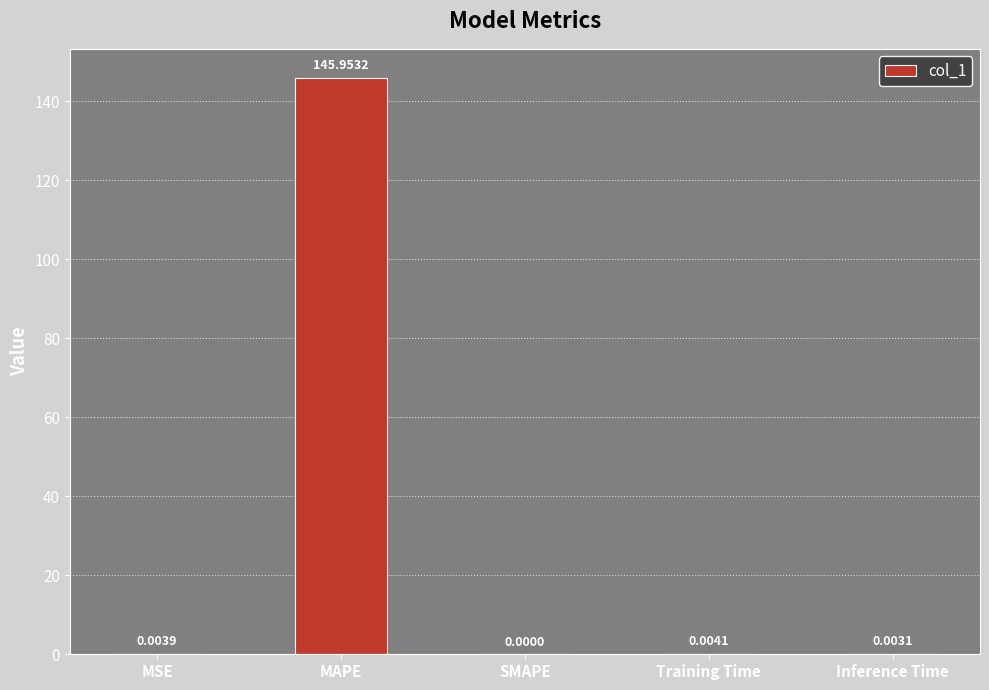

What is the sum of the values at MAPE and Training Time?

146.0